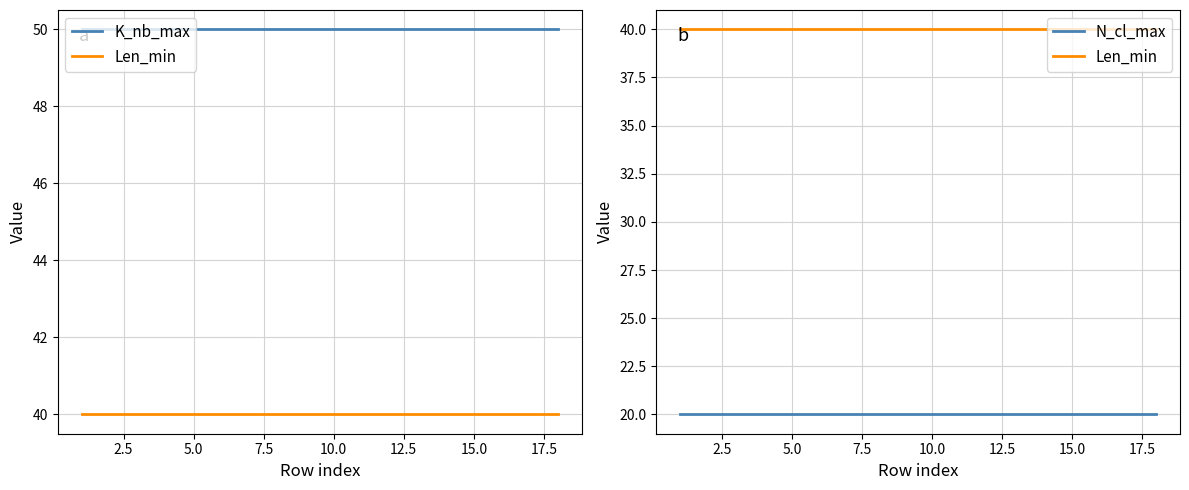

How many categories are shown in the chart?

18